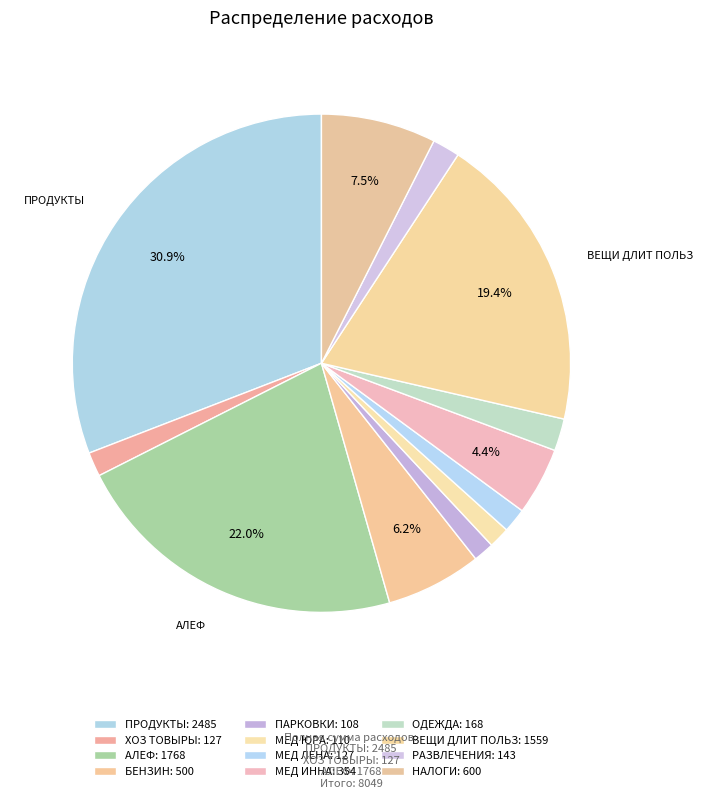

What is the smallest slice in the pie chart?

ПАРКОВКИ